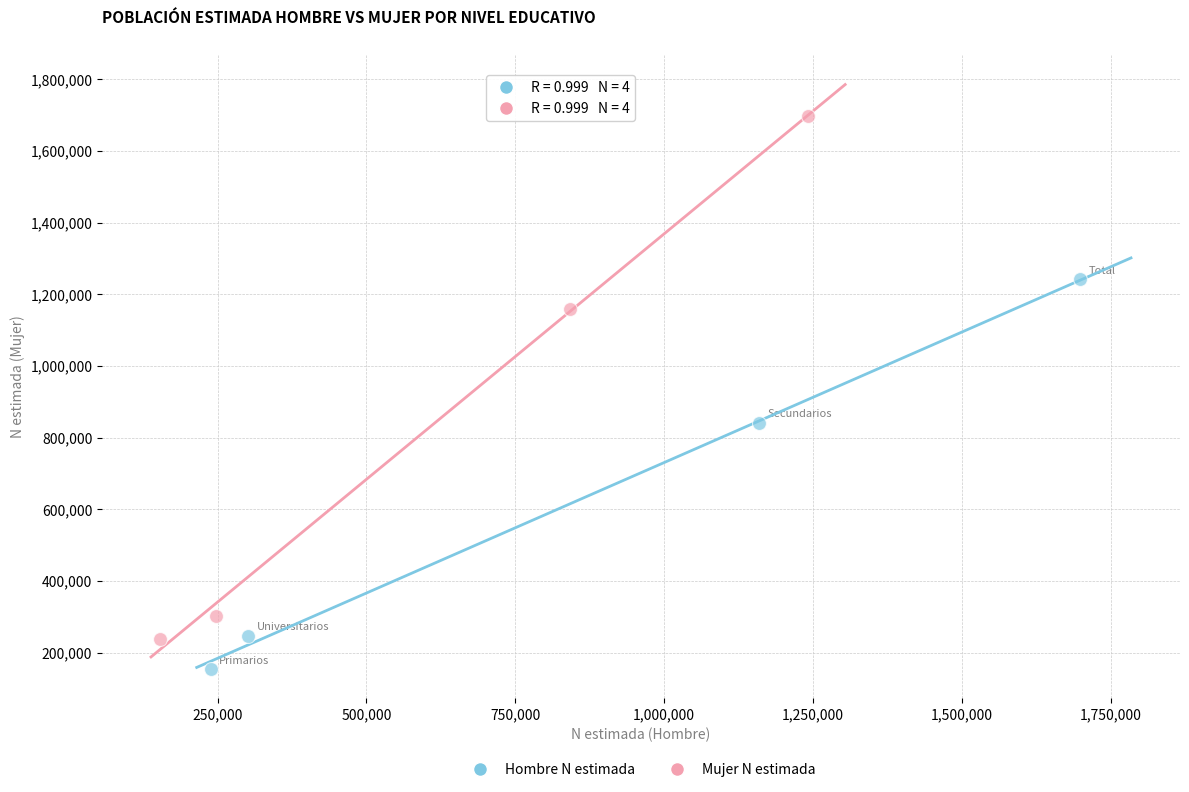

Which series contains the lowest Y value?

Hombre N estimada